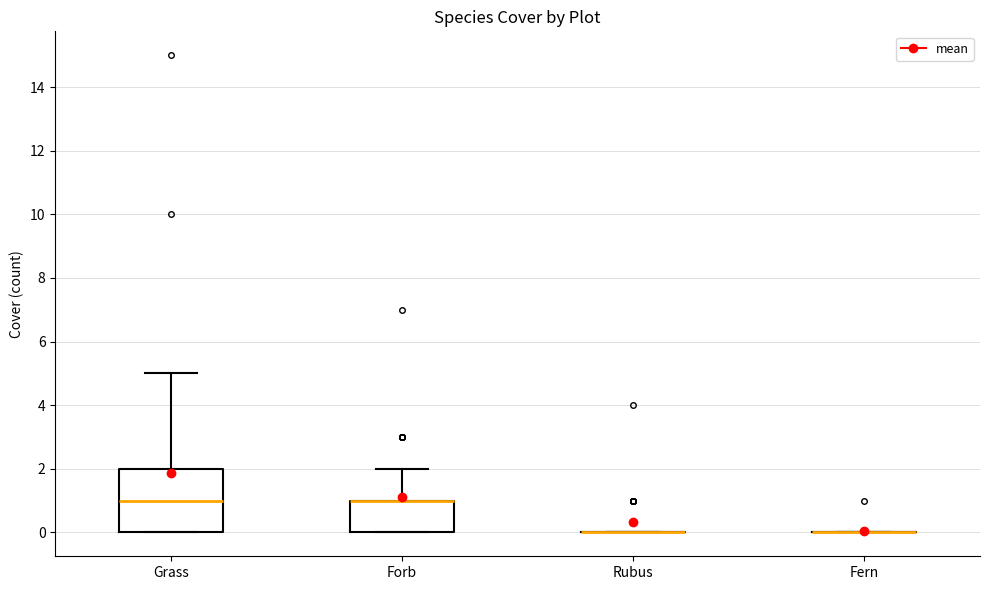

Which box is the tallest, from its lower edge to its upper edge?

Grass